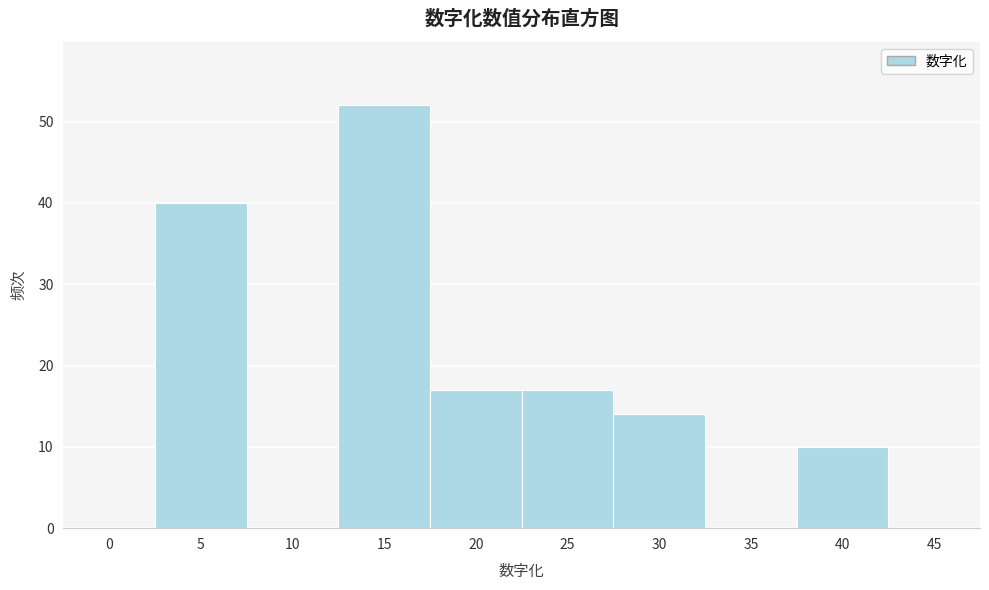

Reading left to right, list all the values displayed in this chart.

0=0	5=40	10=0	15=52	20=17	25=17	30=14	35=0	40=10	45=0